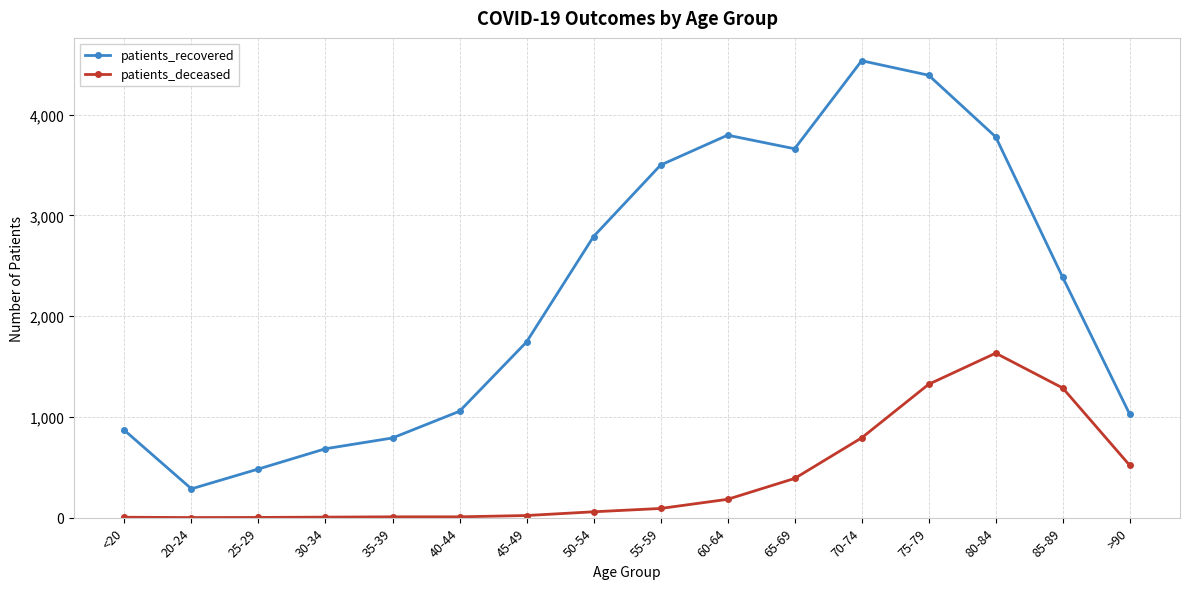

What is the spread (max minus min) of values at 30-34?

679